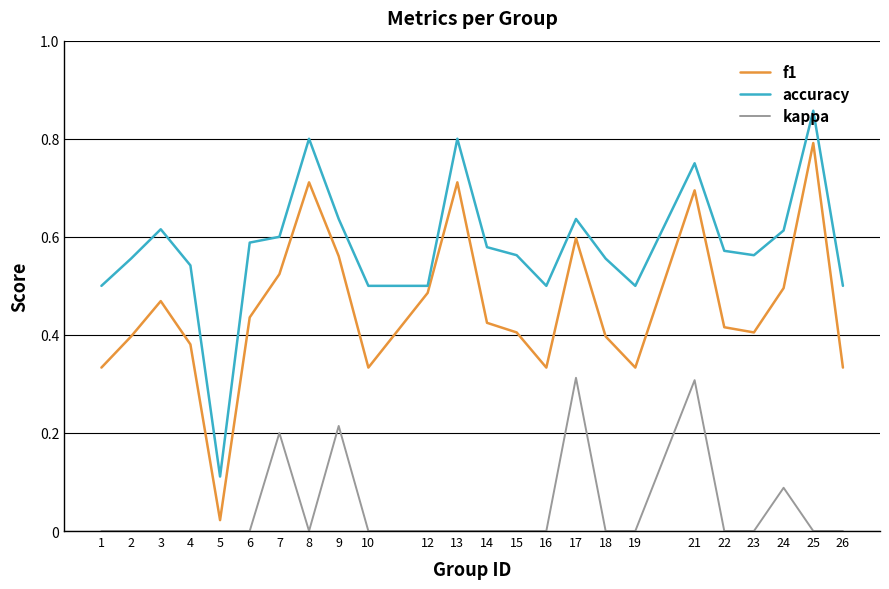

Which label corresponds to the largest value in the chart?

25